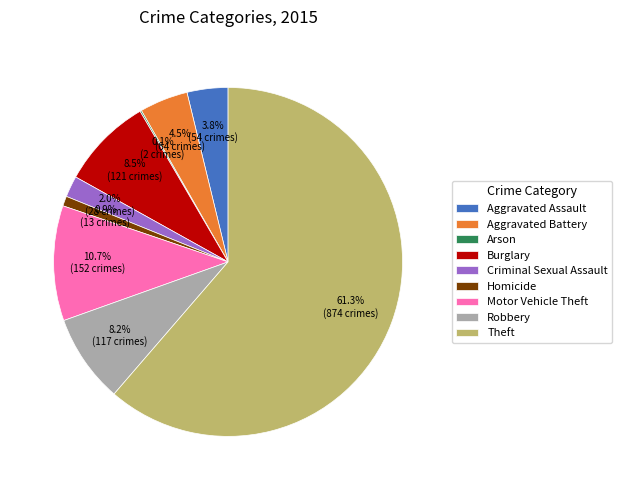

How much of the chart is everything except Criminal Sexual Assault?

98.0%